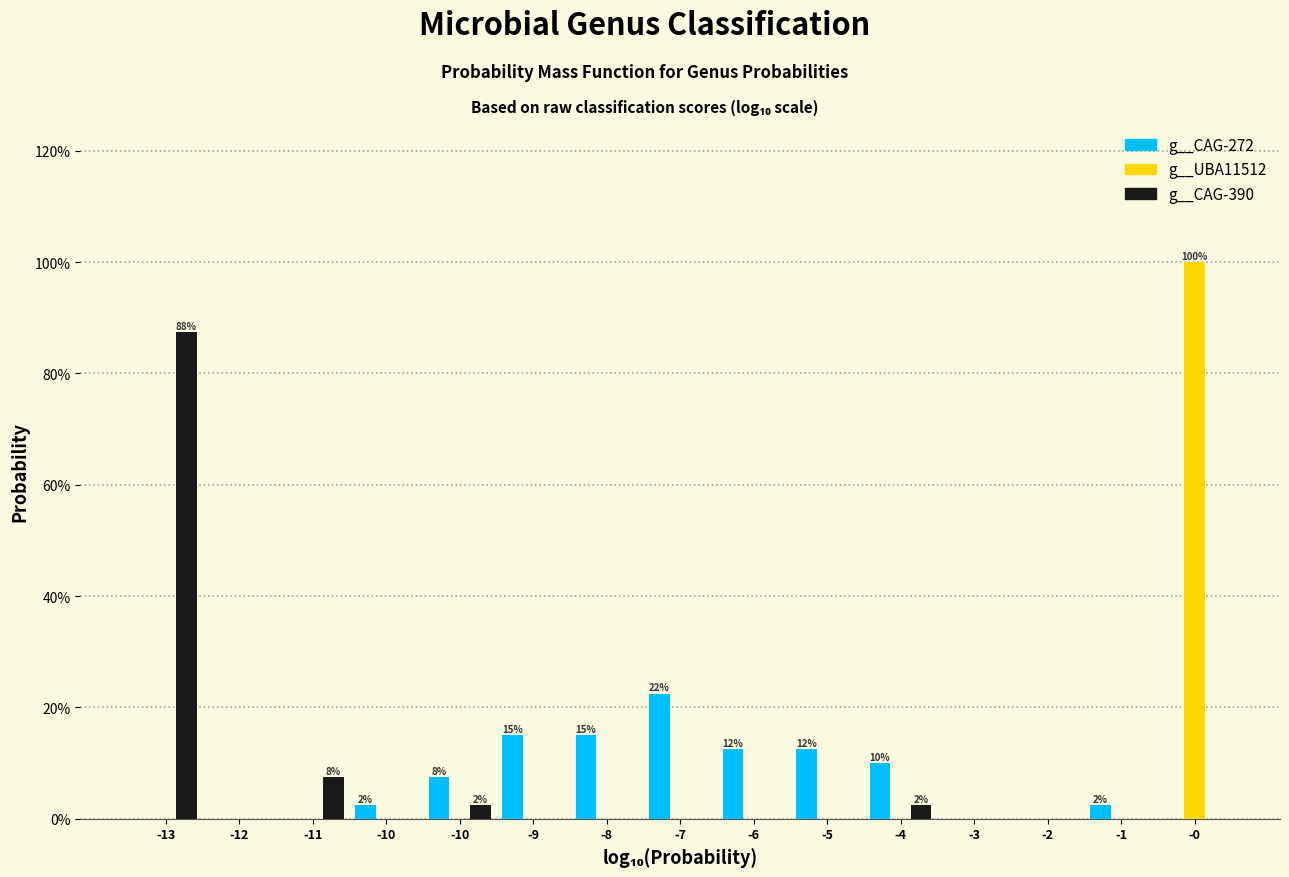

What are all the series names shown in the legend?

g__CAG-272, g__UBA11512, g__CAG-390